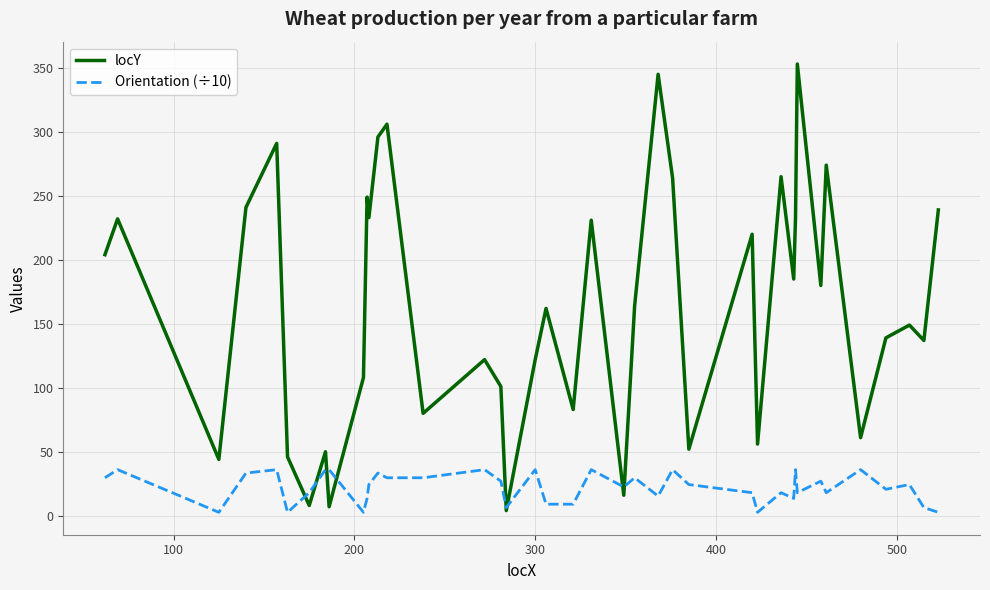

How many lines are shown in the chart?

2